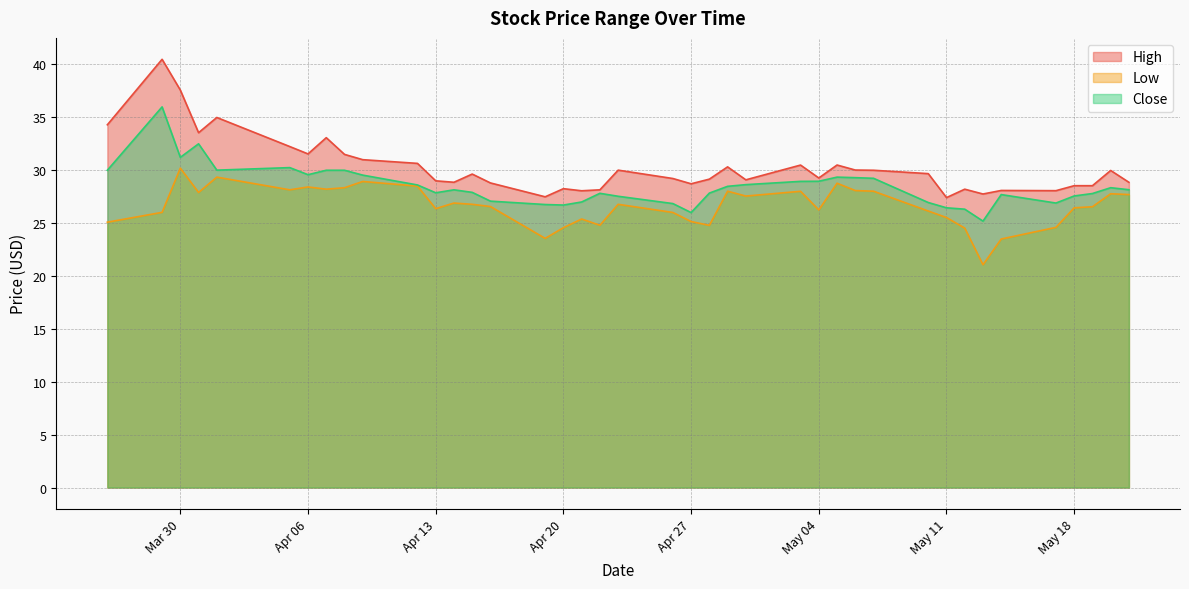

How many series are shown in this chart?

3